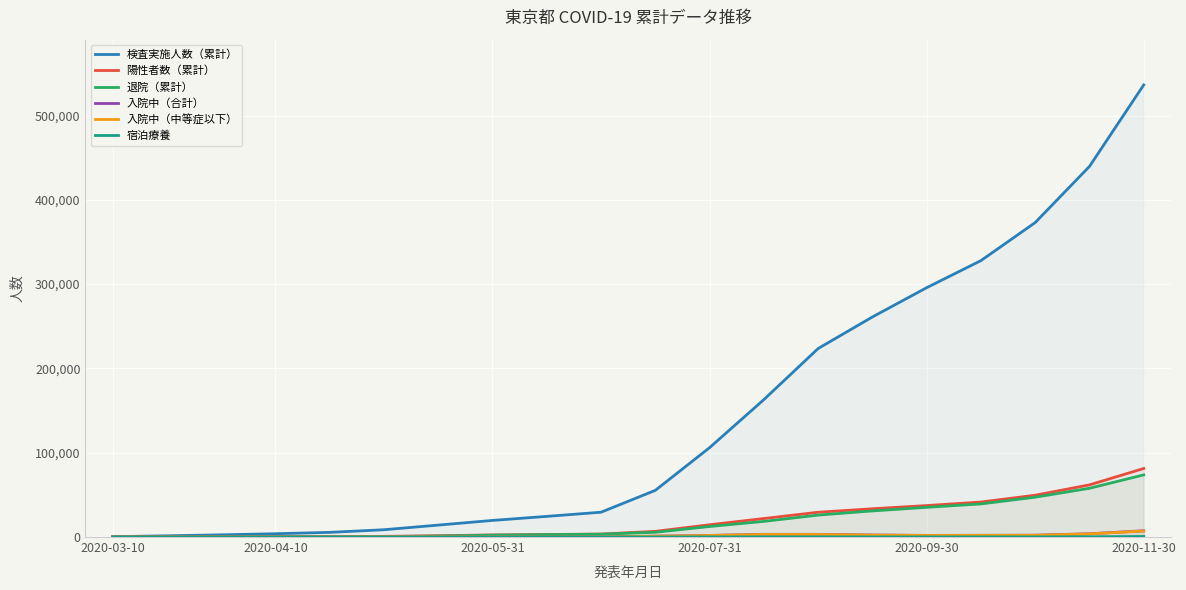

Rank the series by their maximum value, from lowest to highest.

宿泊療養, 入院中（中等症以下）, 入院中（合計）, 退院（累計）, 陽性者数（累計）, 検査実施人数（累計）